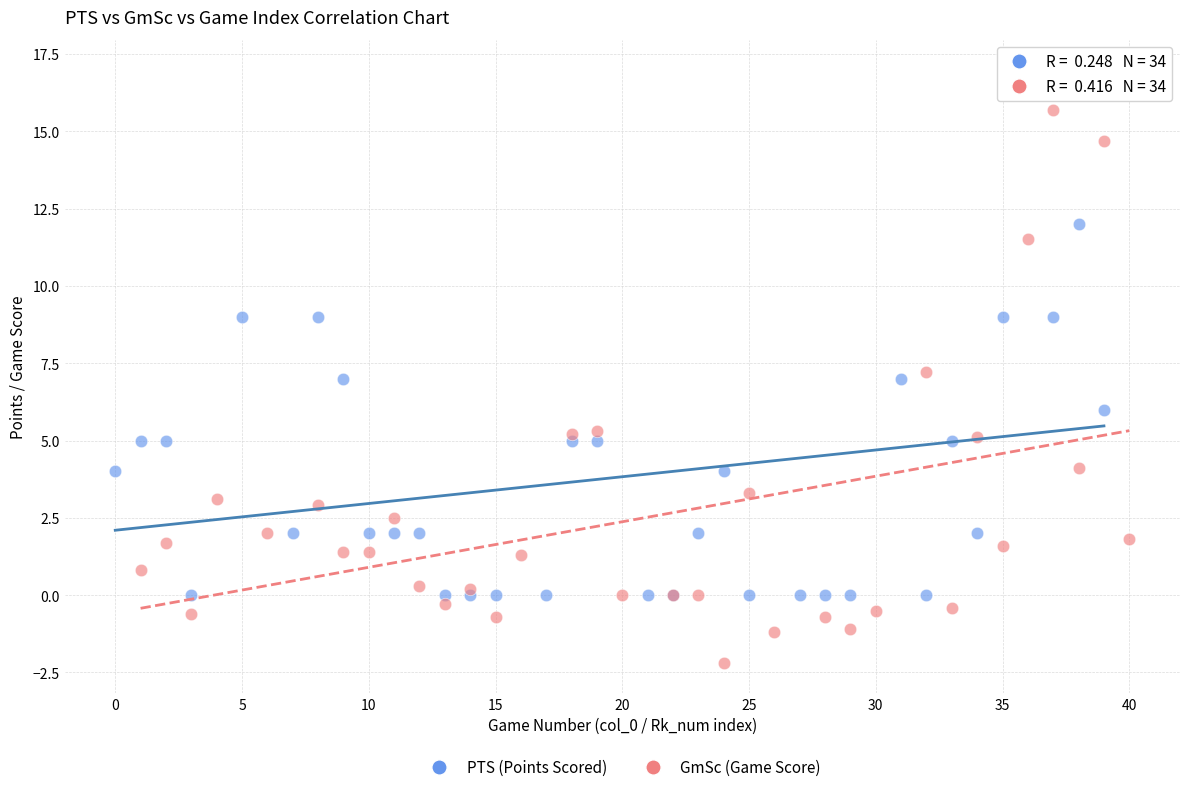

Which series contains the highest Y value?

PTS (Points Scored)